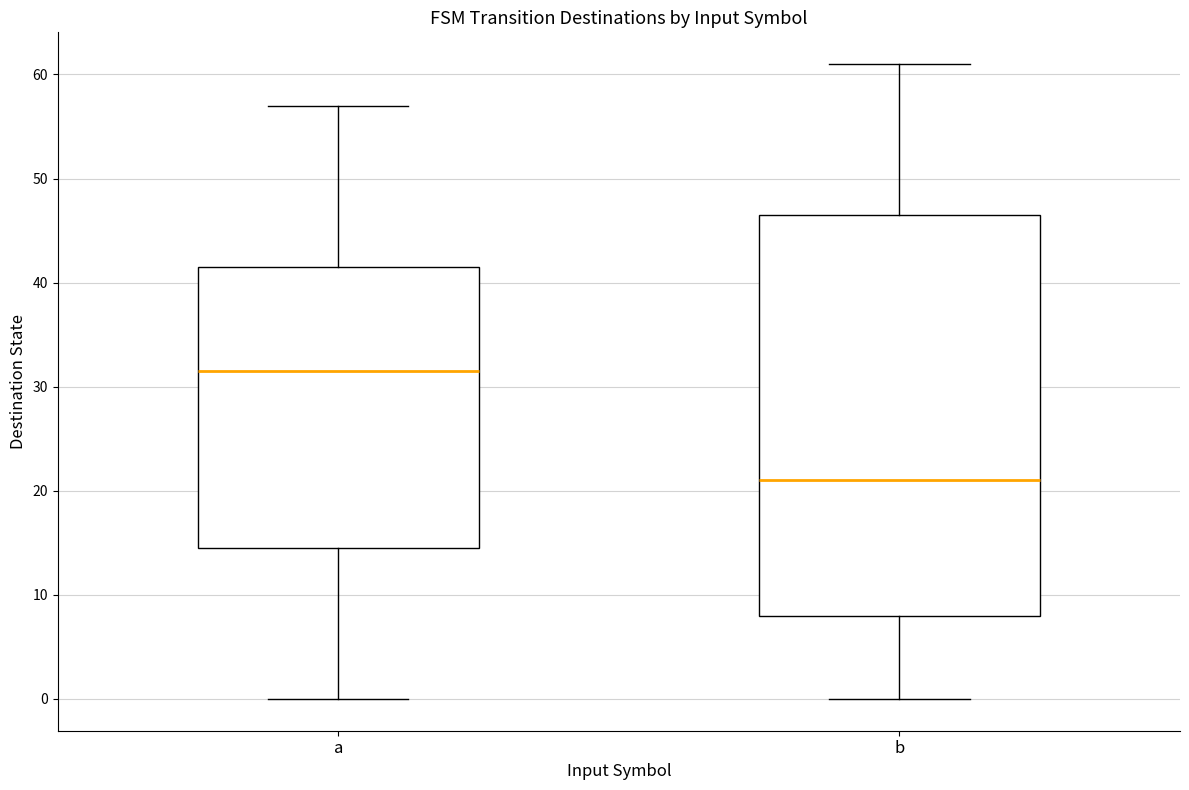

Which box has the highest median line?

a